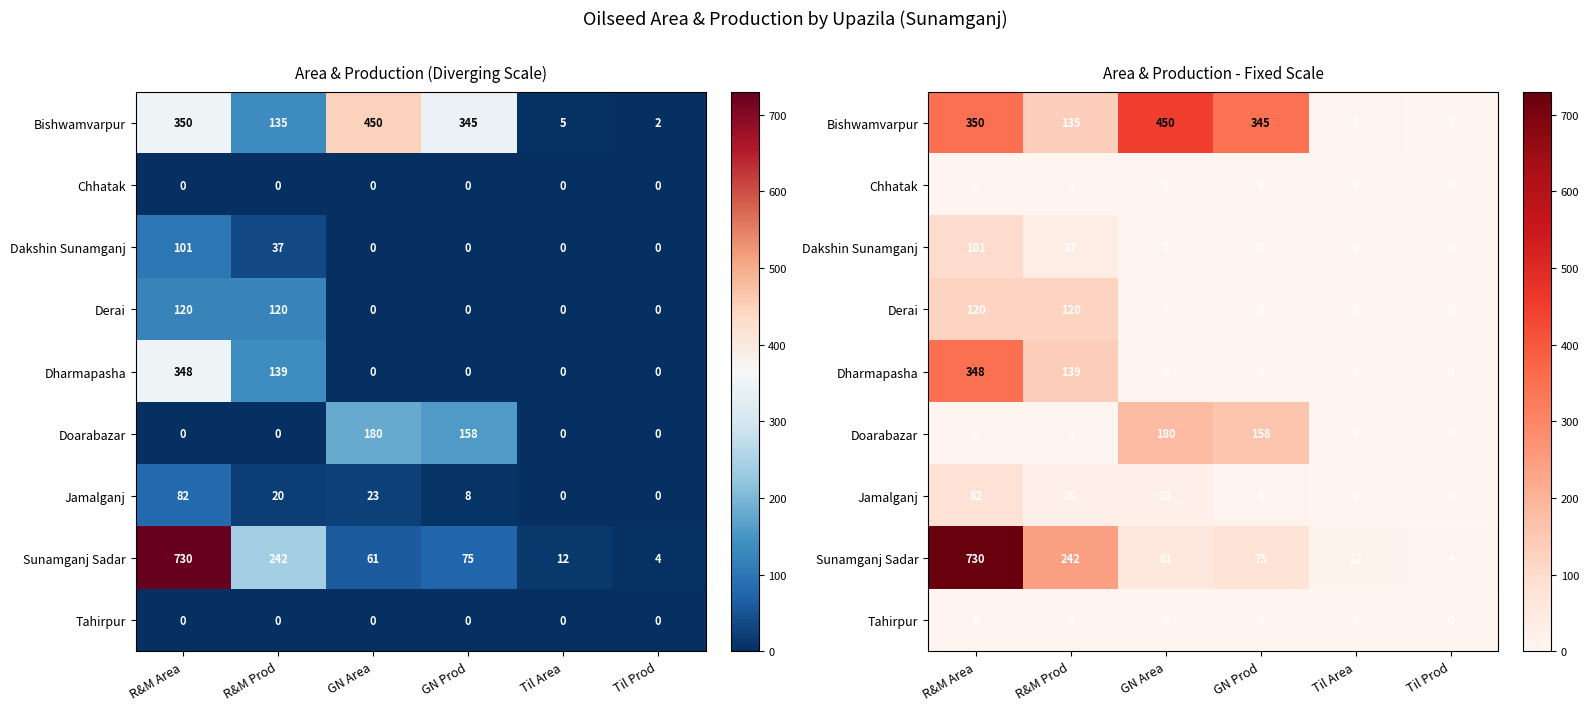

Which has a higher value, GN Area or GN Prod?

GN Area